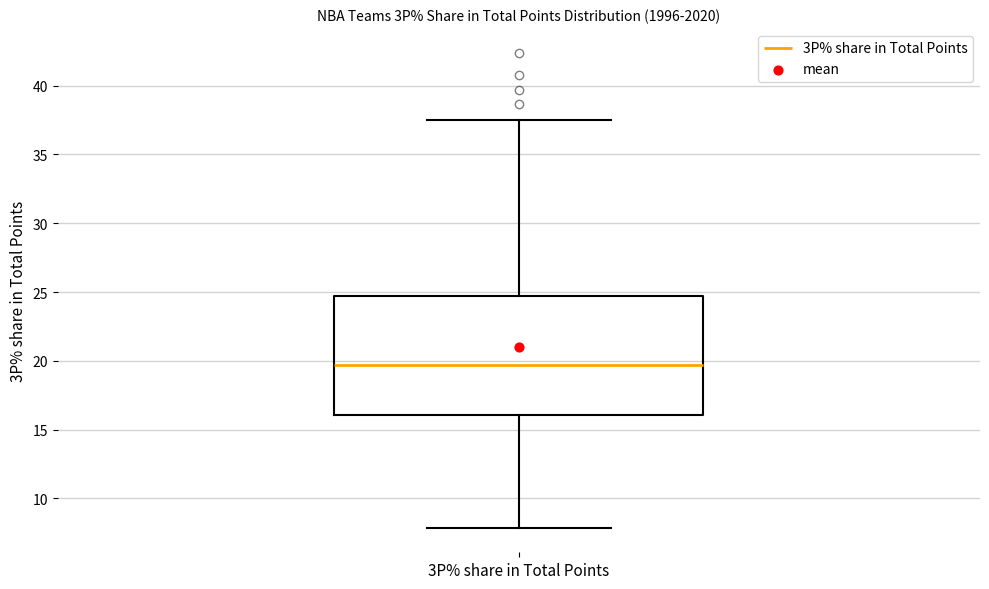

Where is the lower edge of the box for 3P% share in Total Points on the y-axis? The values are not printed on the chart, so give them approximately, as read against the axis.

16.0